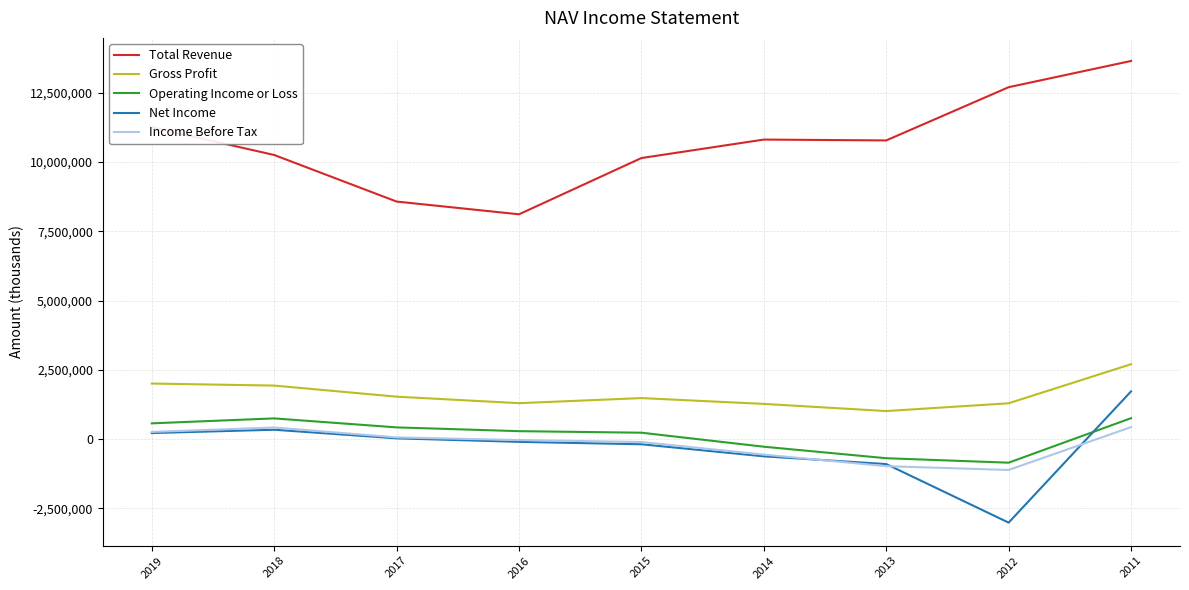

How many lines are shown in the chart?

5